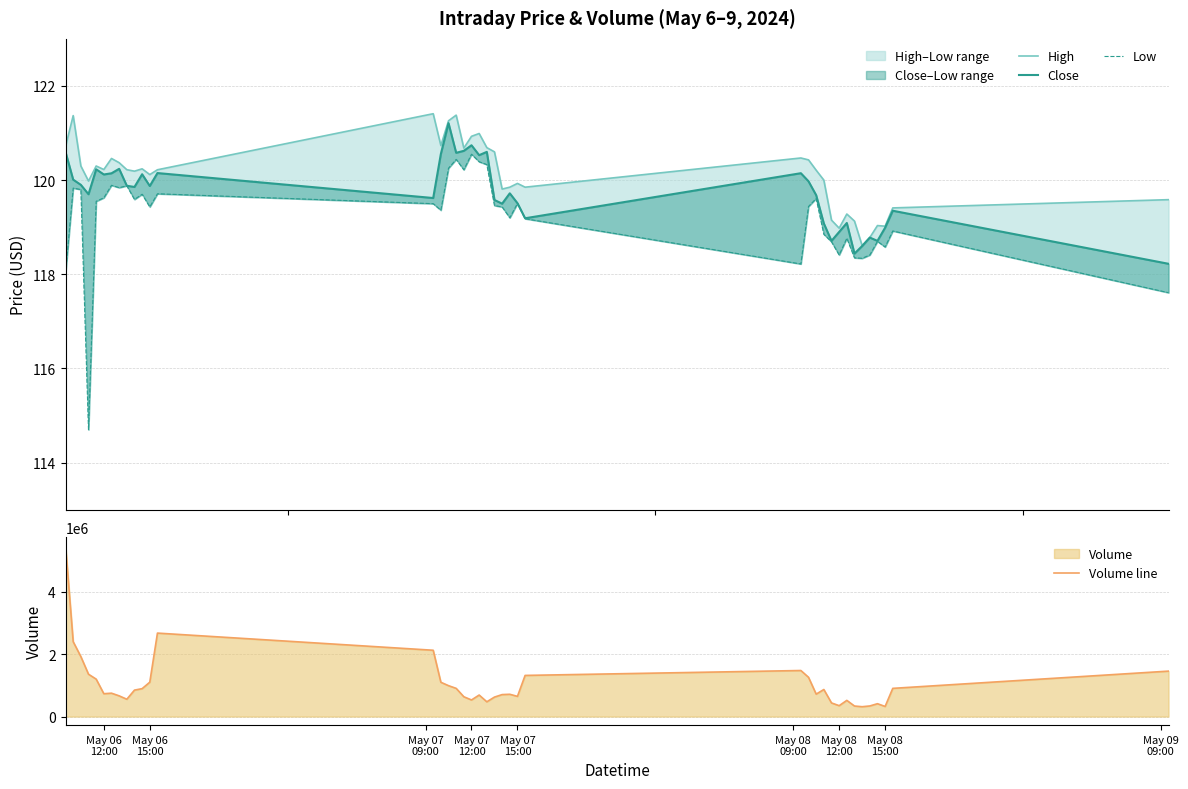

How many lines are shown in the chart?

4